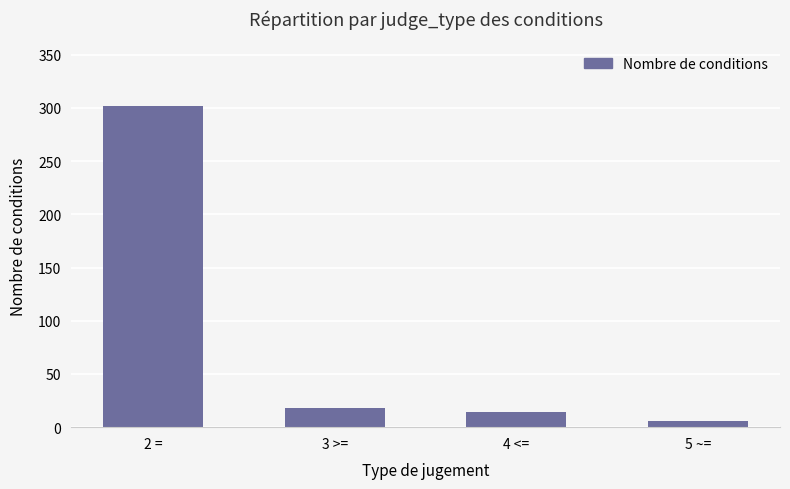

Reading left to right, list all the values displayed in this chart.

302	18	14	6